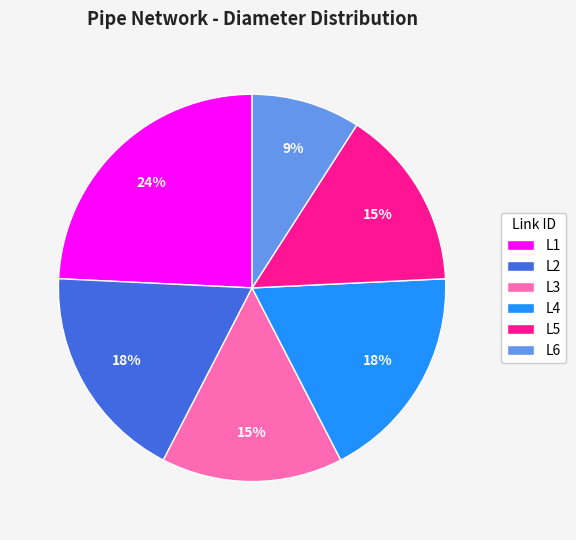

Does any single category account for the majority?

No